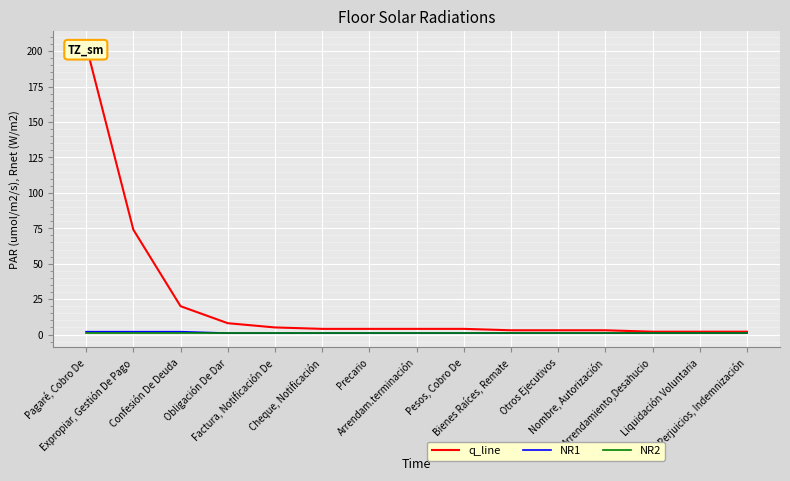

List the series in order of their peak value, lowest first.

NR2, NR1, q_line